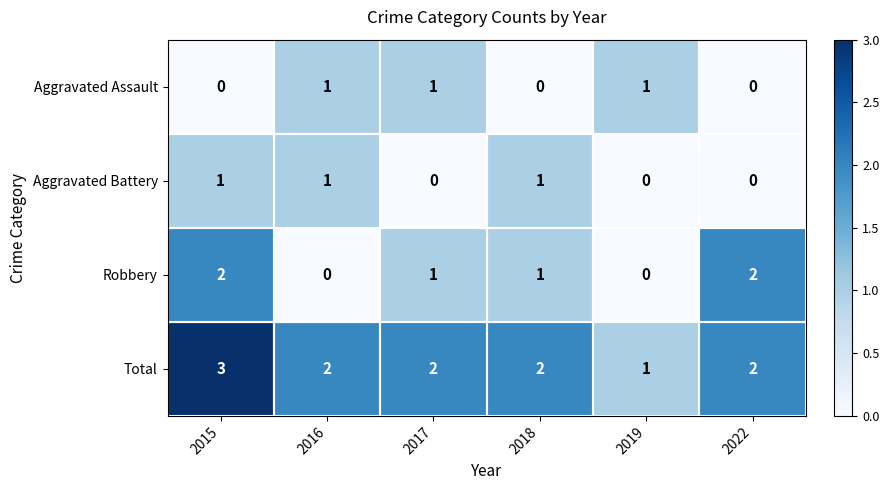

What is the maximum value shown in the chart?

3